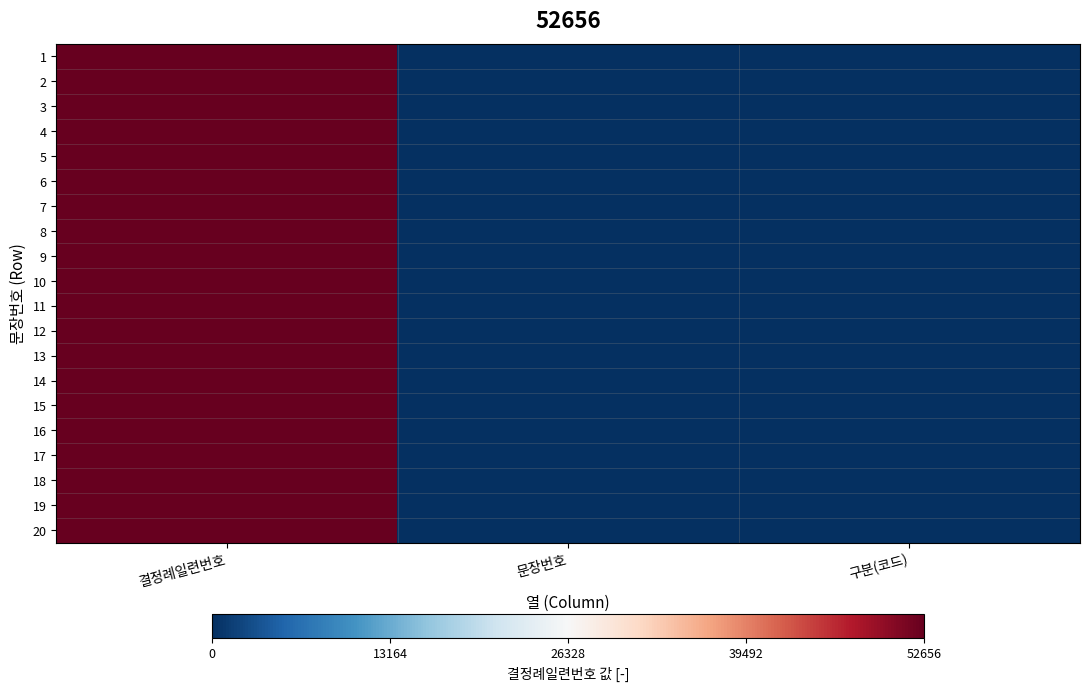

What is the total value across all series at 문장번호?

210